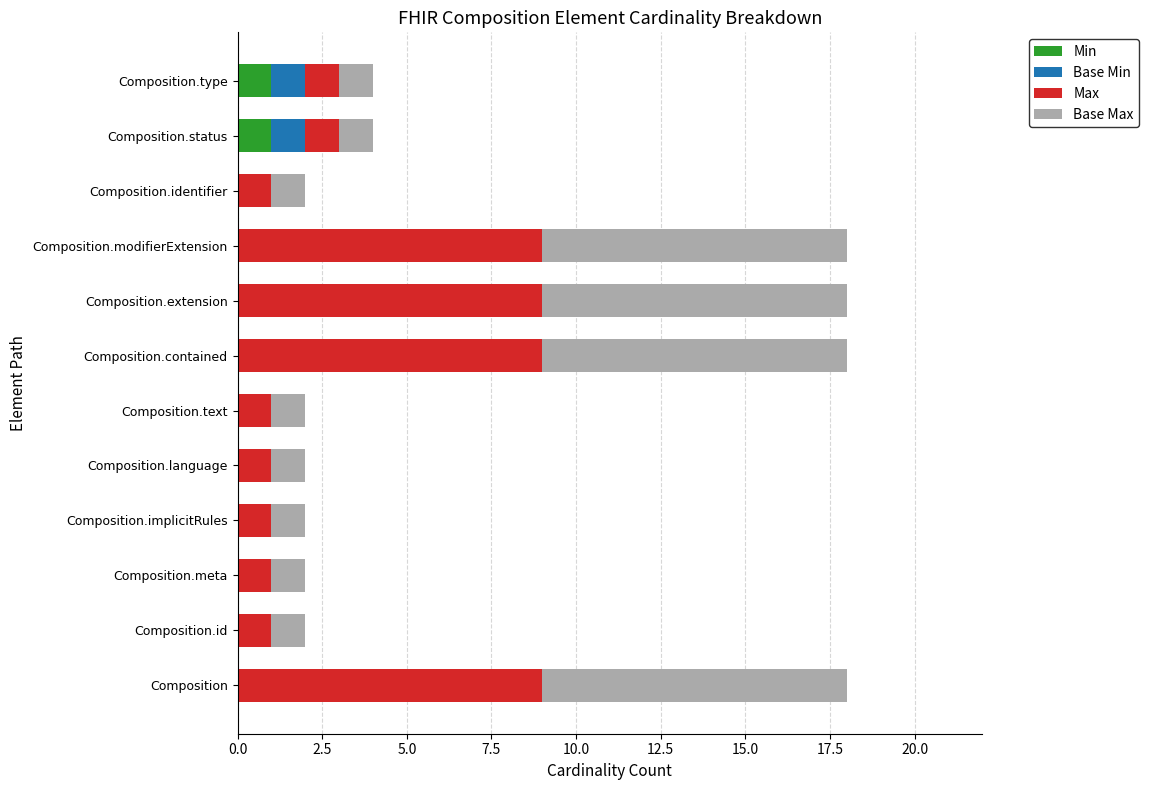

The Min series shows -1 at Composition.text. True or false?

False